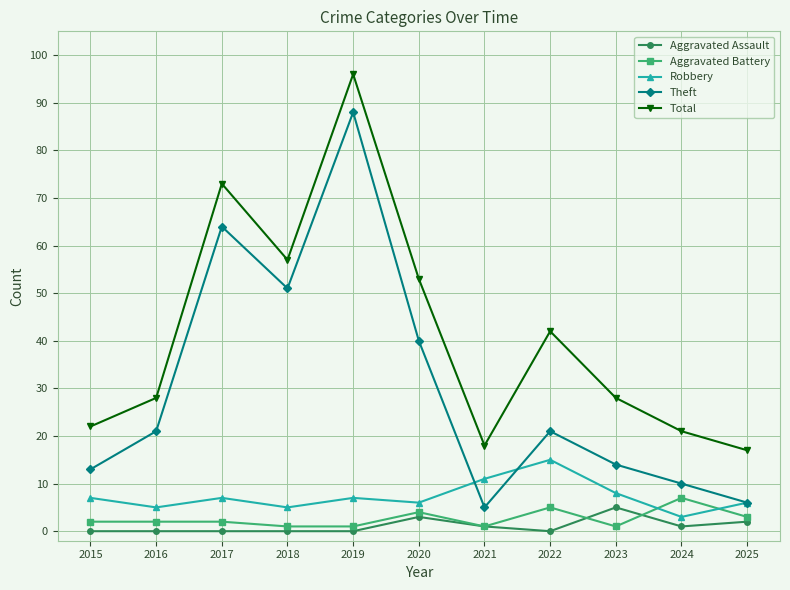

True or false: Aggravated Assault and Theft cross at least once.

False